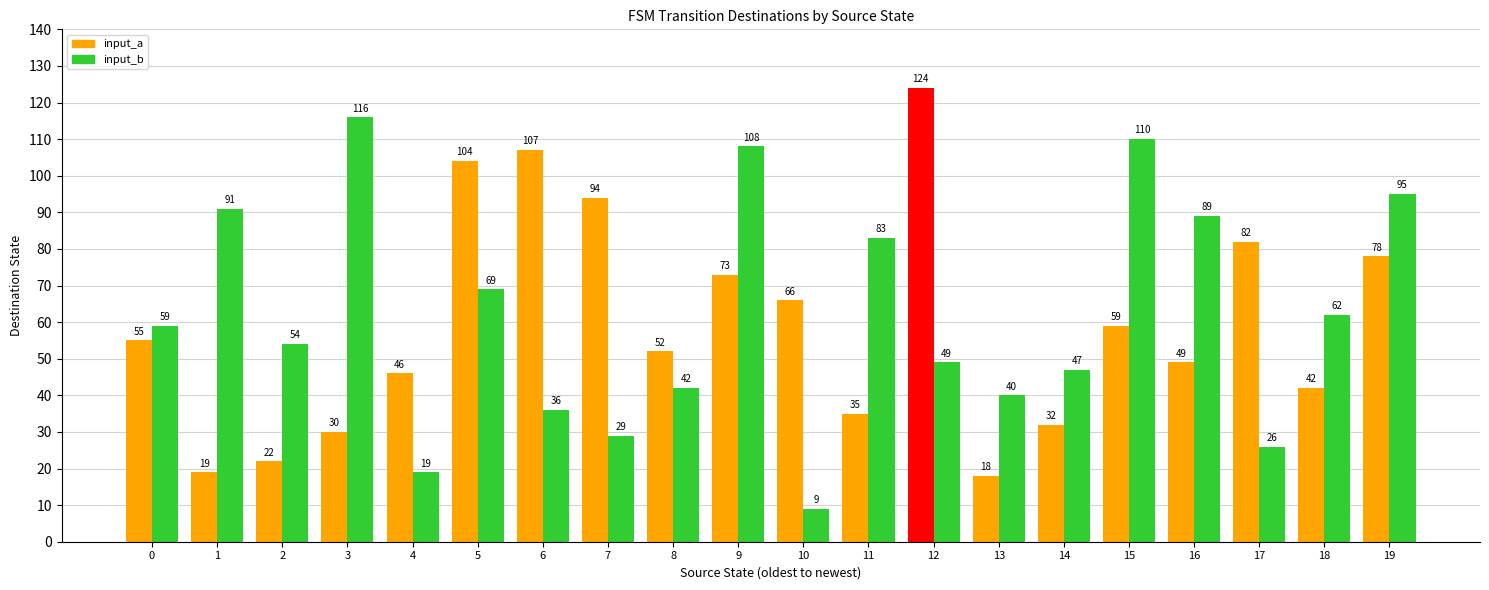

Reading left to right, list all the values displayed in this chart.

input_a: 0=55	1=19	2=22	3=30	4=46	5=104	6=107	7=94	8=52	9=73	10=66	11=35	12=124	13=18	14=32	15=59	16=49	17=82	18=42	19=78
input_b: 0=59	1=91	2=54	3=116	4=19	5=69	6=36	7=29	8=42	9=108	10=9	11=83	12=49	13=40	14=47	15=110	16=89	17=26	18=62	19=95